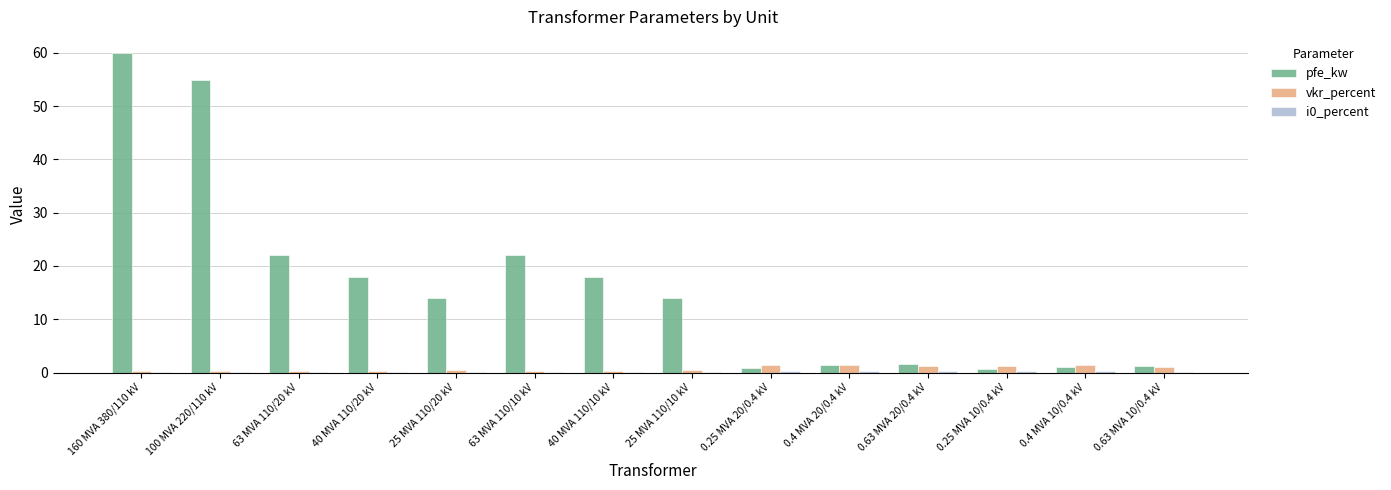

At which category is the sum across all series the highest?

160 MVA 380/110 kV